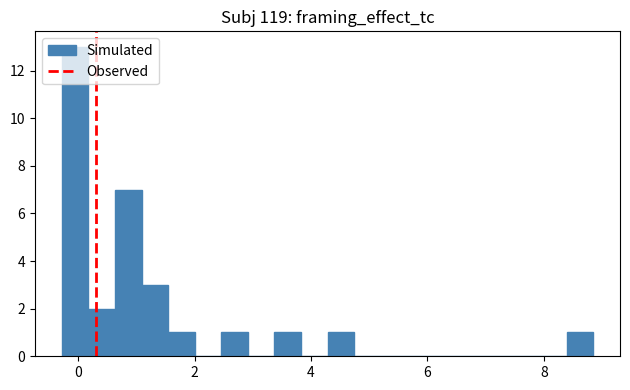

Read against the x-axis, roughly where is the centre of the tallest bar?

0.0